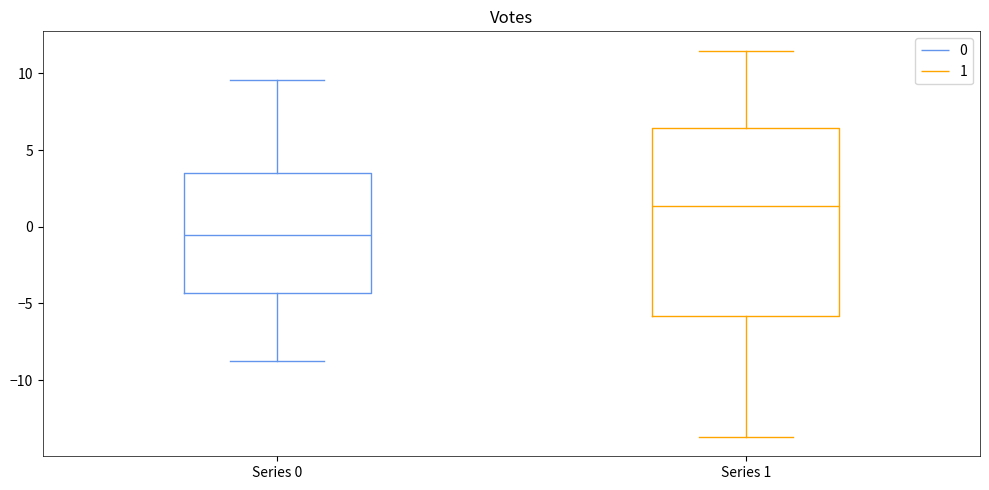

Reading left to right, read every box against the y-axis: the position of its median line, the range the box covers, and the ends of its whiskers. The values are not printed on the chart, so give them approximately, as read against the axis.

Series 0: median -0.5, box -4.5 to 3.5, whiskers -9.0 to 9.5
Series 1: median 1.5, box -6.0 to 6.5, whiskers -13.5 to 11.5